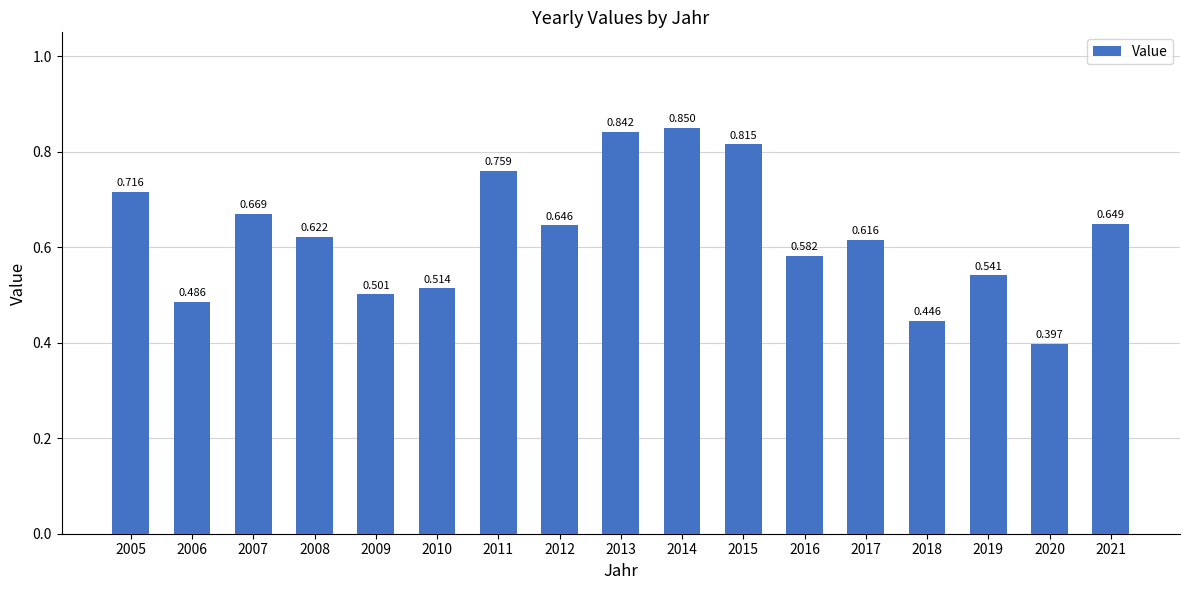

Which has a higher value, 2020 or 2005?

2005